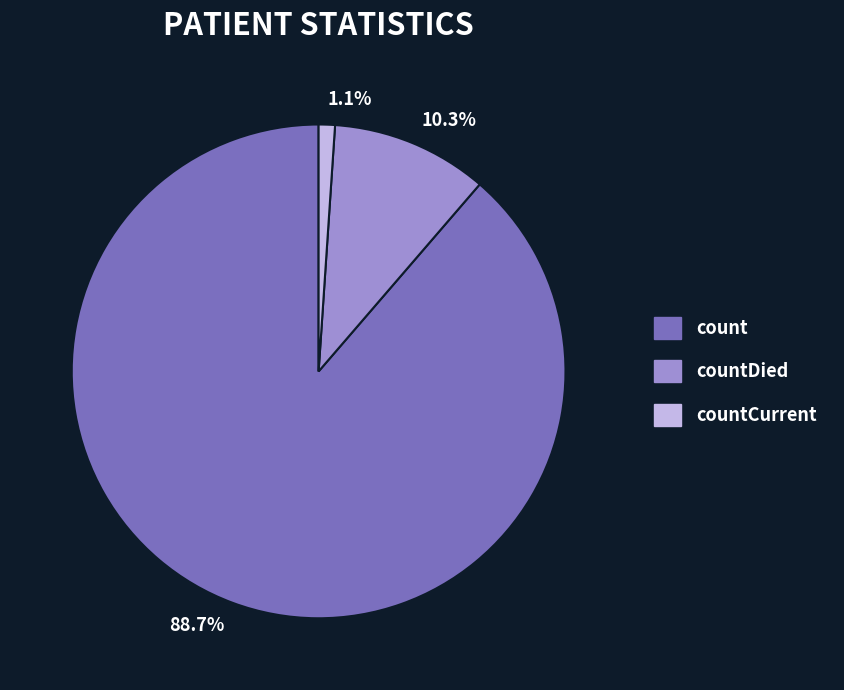

True or false: countCurrent accounts for 1% of the total.

True